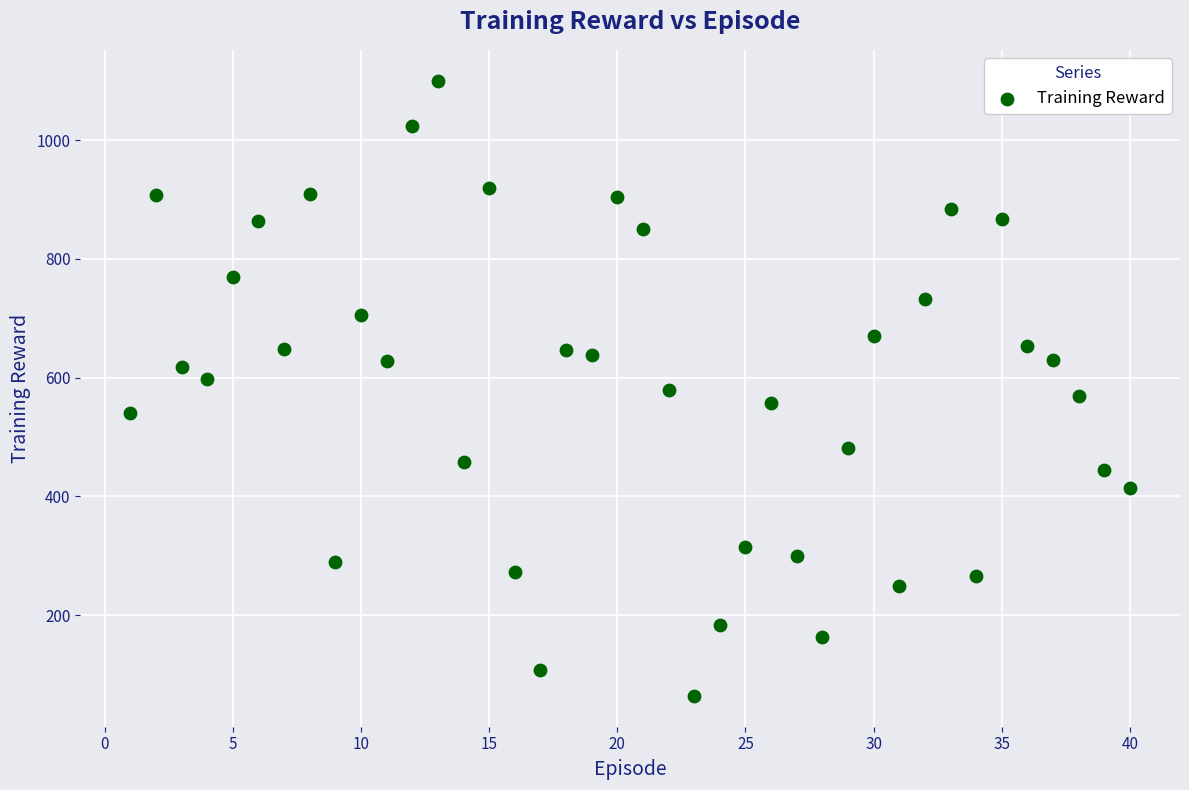

What is the range of X values (max minus min)?

39.0